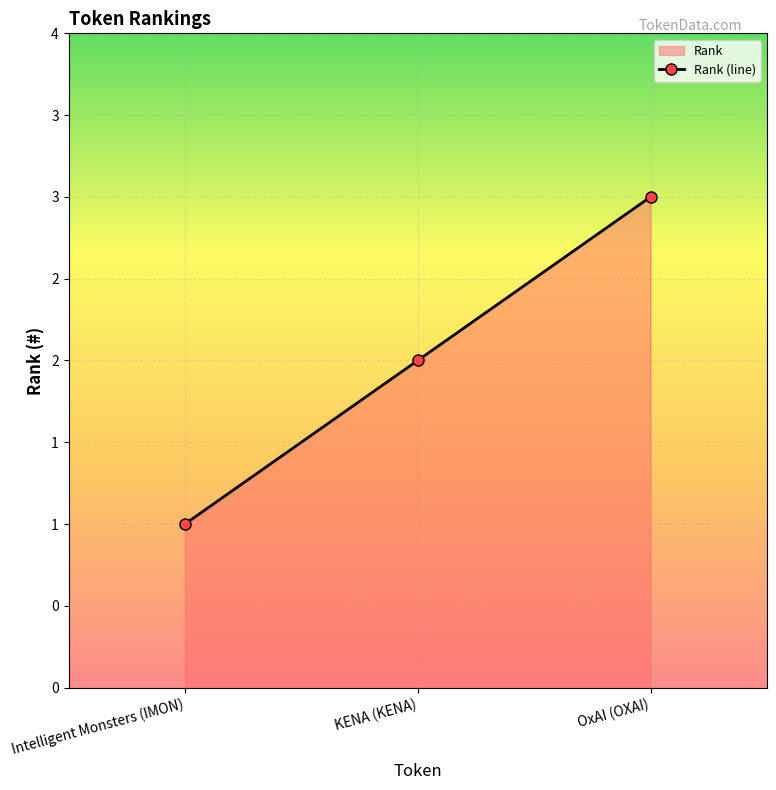

How many categories are shown in the chart?

3